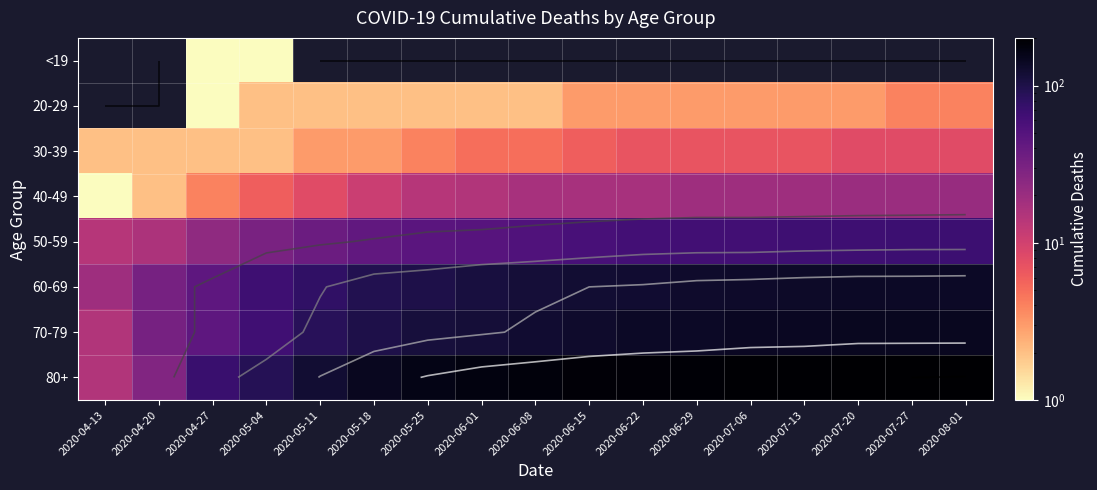

At which category is the sum across all series the highest?

2020-08-01